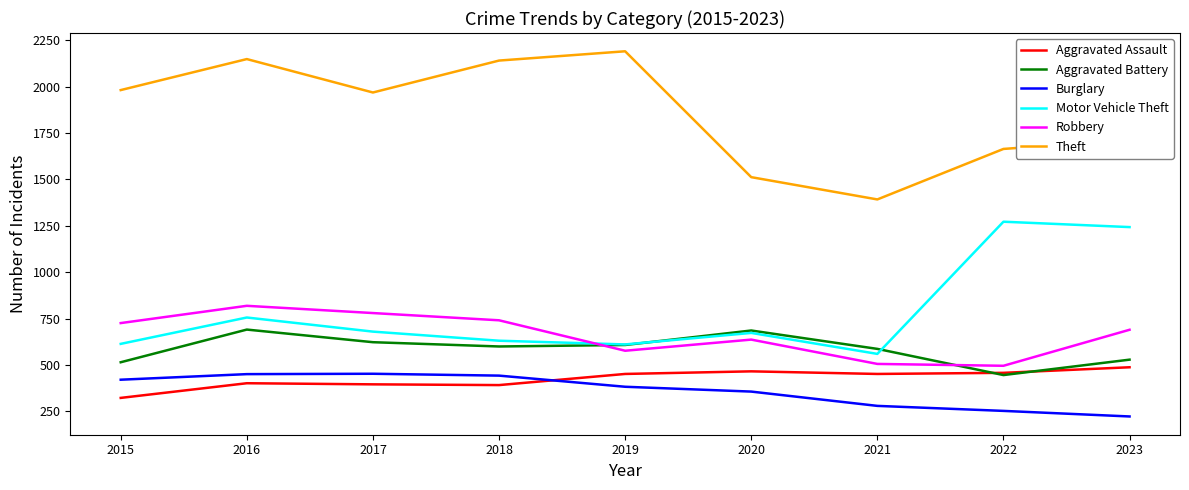

Is this an area chart (filled region under the line)?

No